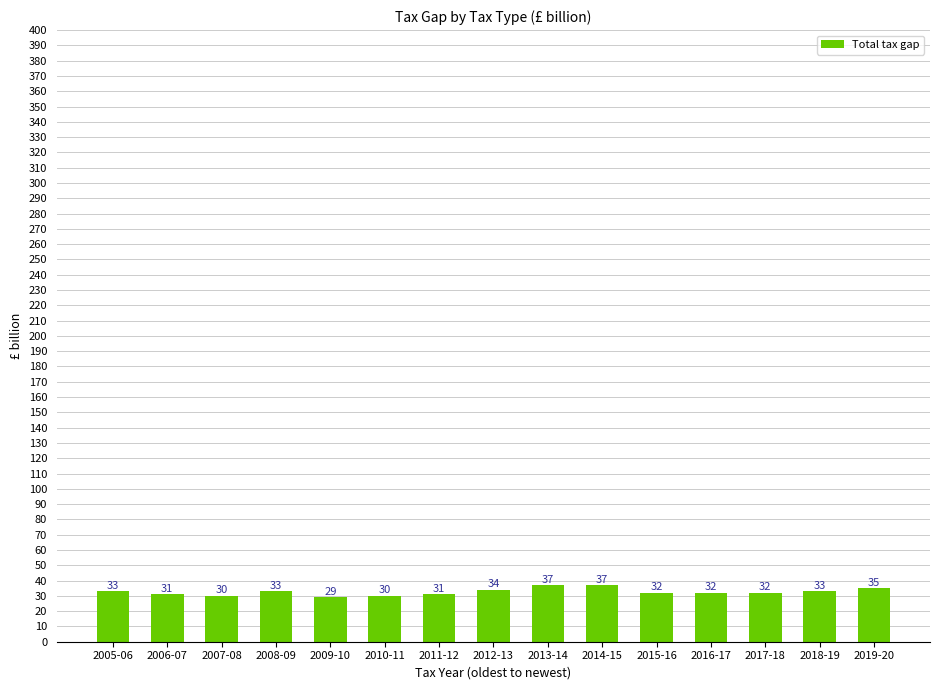

Reading left to right, what are all the values shown in this chart?

33	31	30	33	29	30	31	34	37	37	32	32	32	33	35